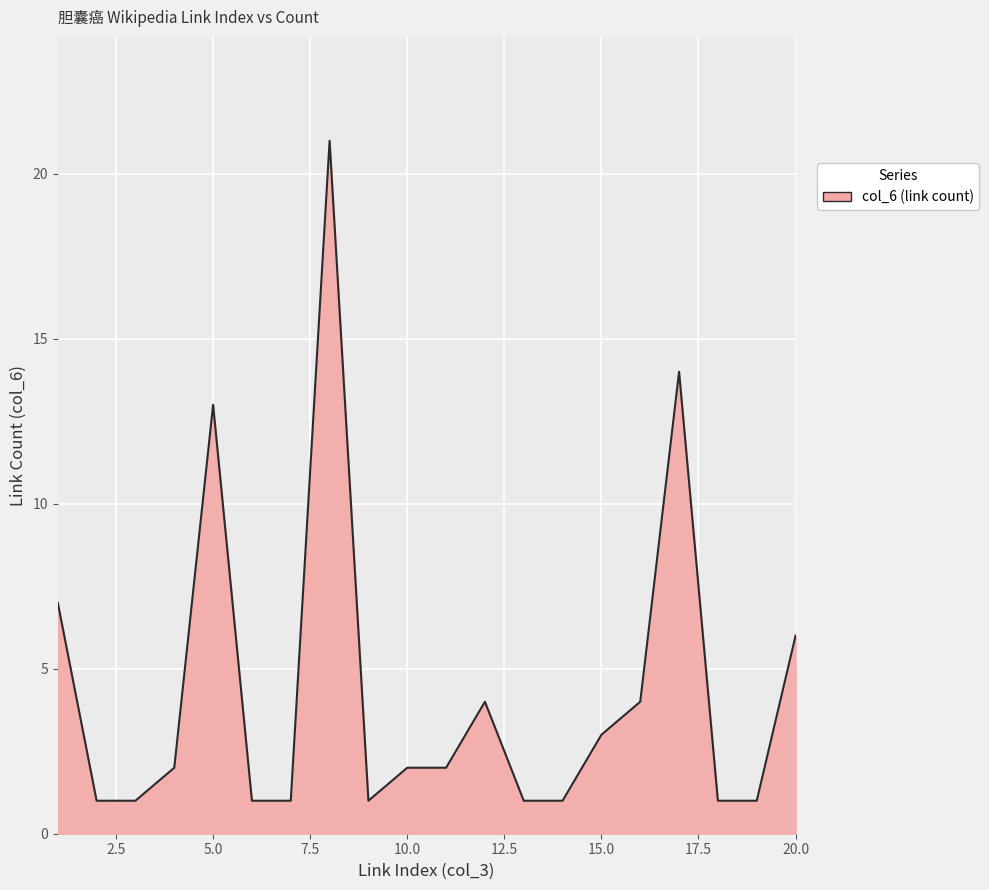

What is the difference between the maximum and minimum values?

20